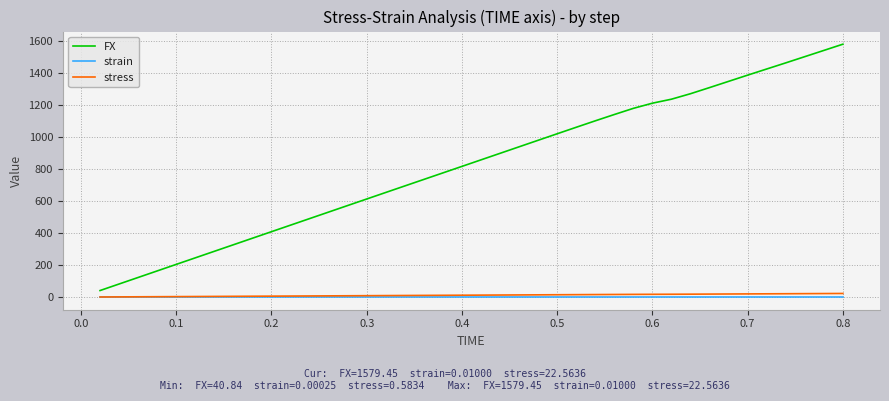

Is this an area chart (filled region under the line)?

No